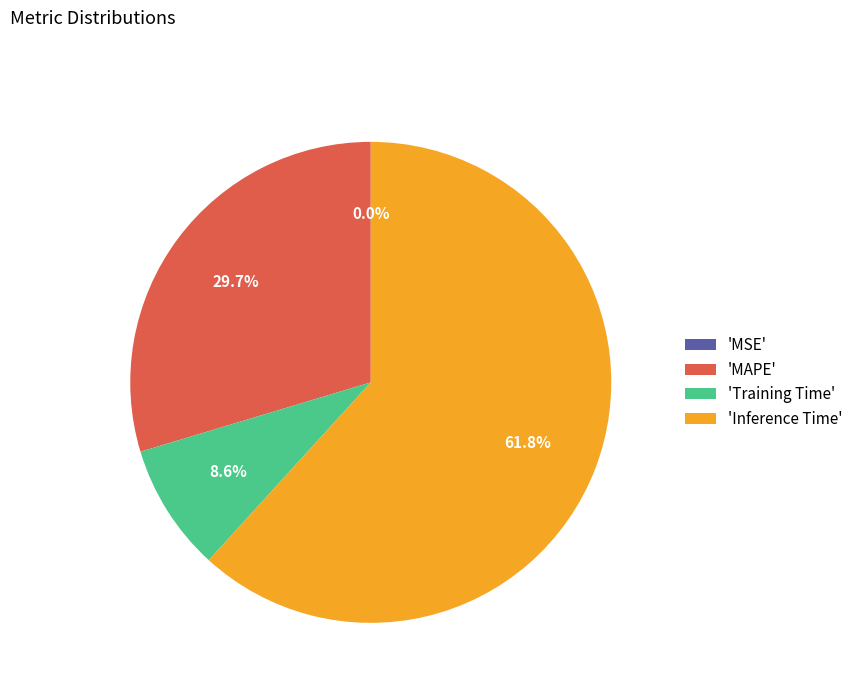

Which slice is the largest?

'Inference Time'